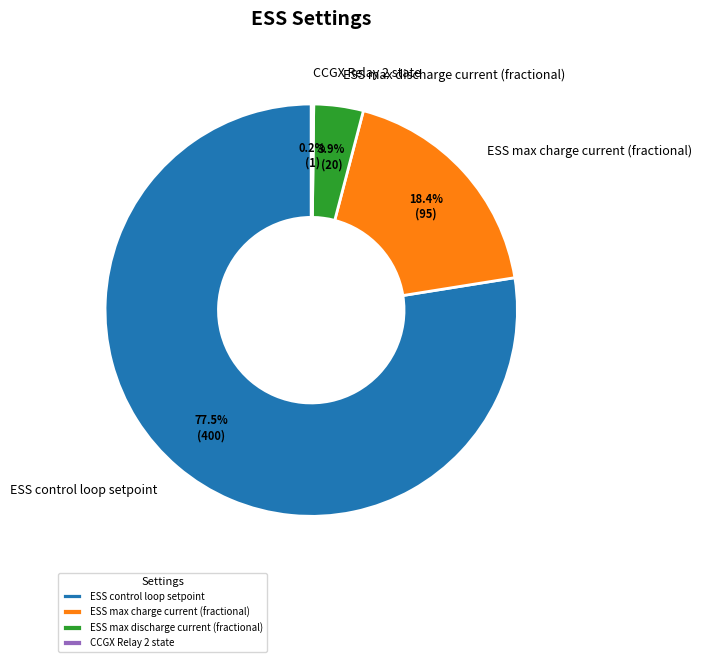

To the nearest percent, what is the difference between the largest and smallest slice percentages?

77%